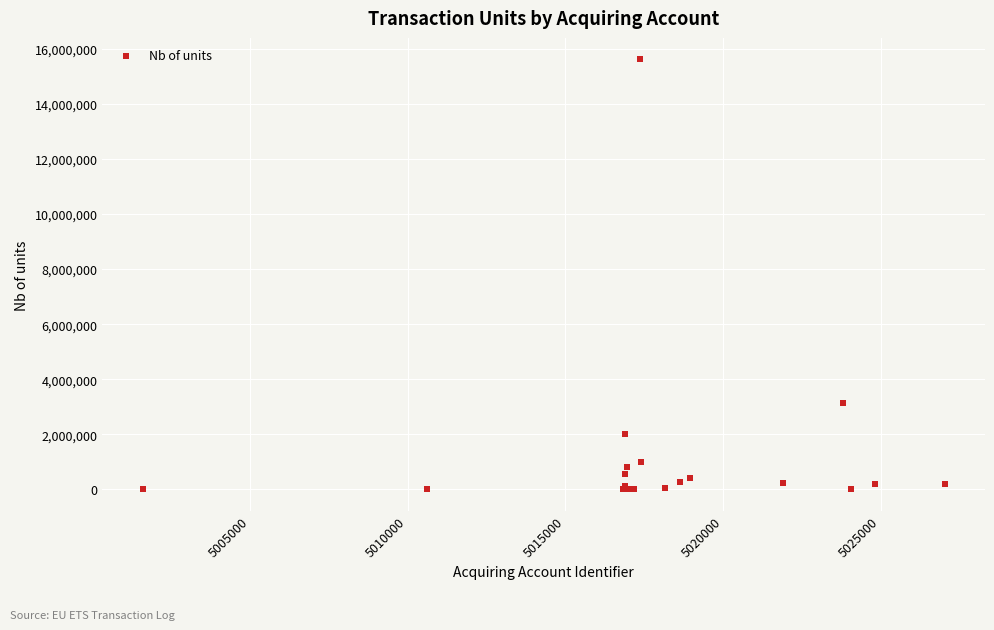

What Y value in the scatter plot is closest to 7811964?

3129000